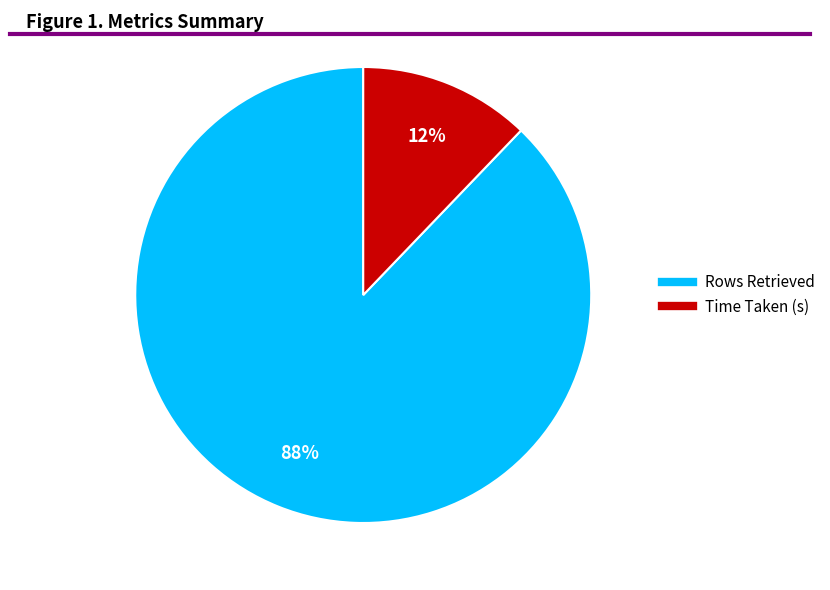

Is there a majority slice in this chart?

Yes